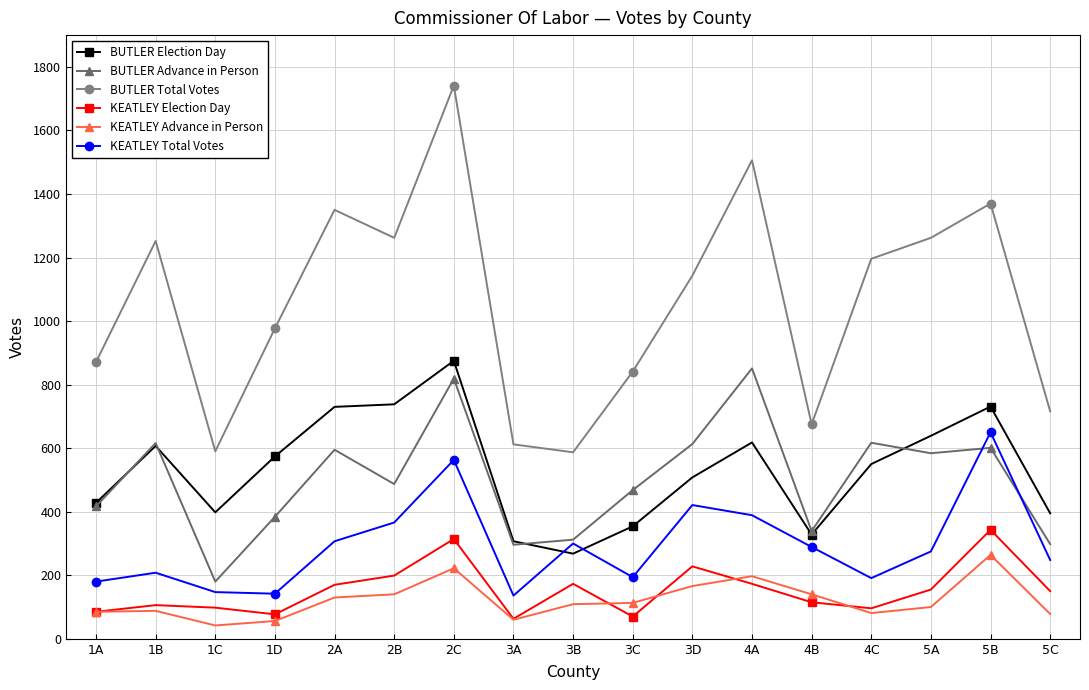

What is the spread (max minus min) of values at 3A?

552